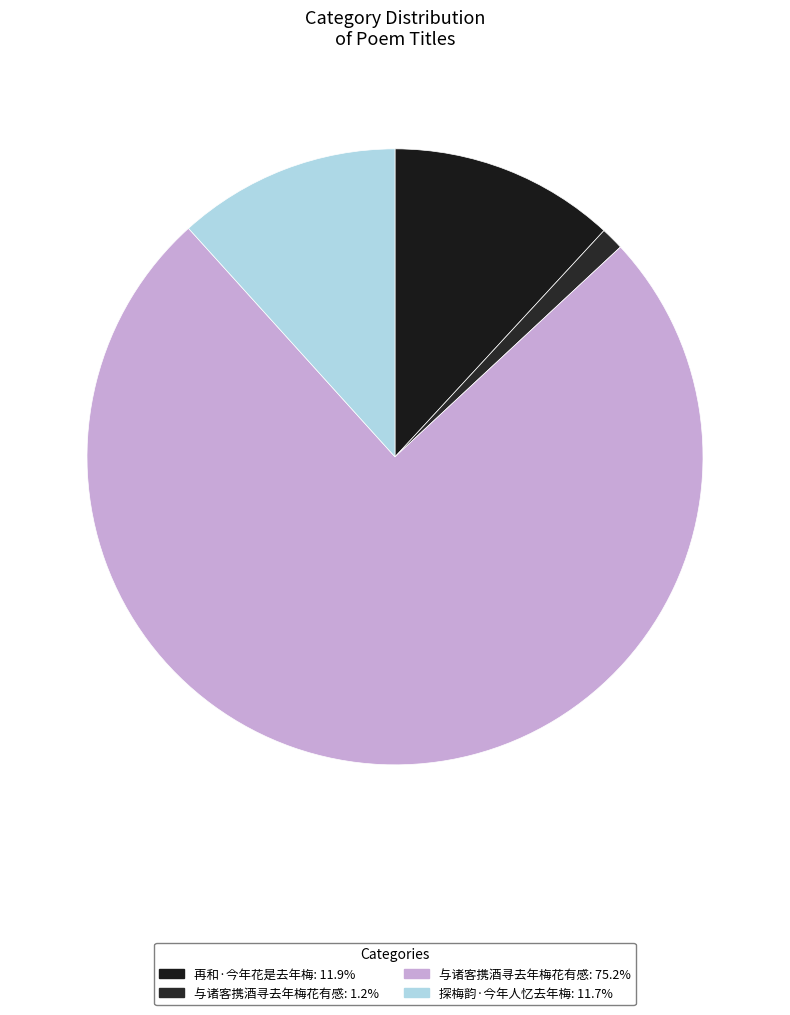

How many segments does this pie chart have?

4